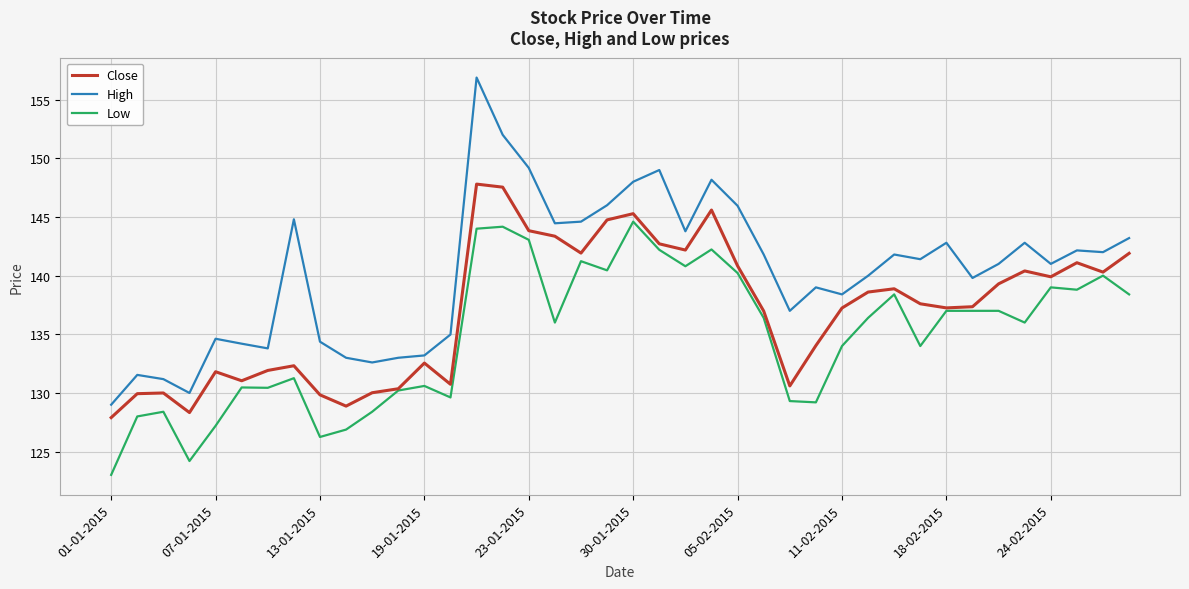

True or false: High and Close cross at least once.

False